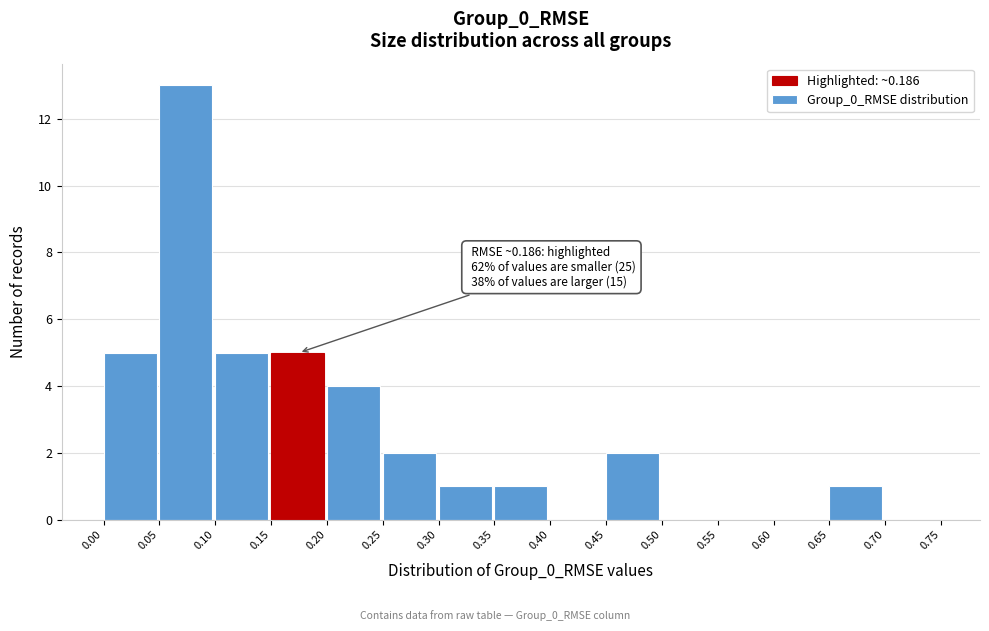

Which range on the x-axis has the tallest bar?

0.05 to 0.10